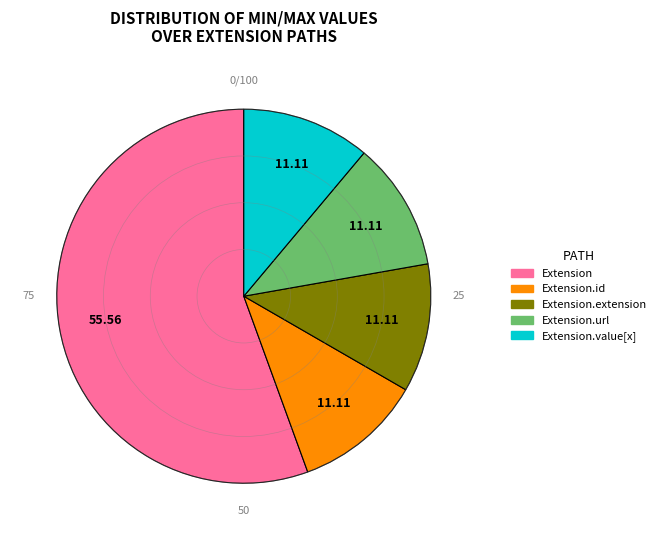

Does any single category account for the majority?

Yes